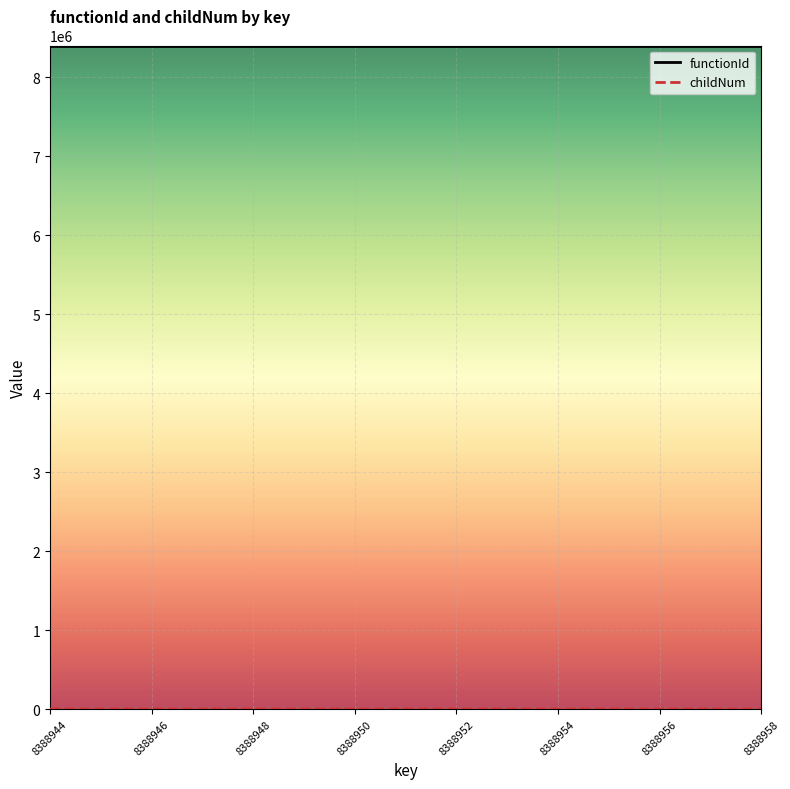

Which series has the largest total across all categories?

functionId